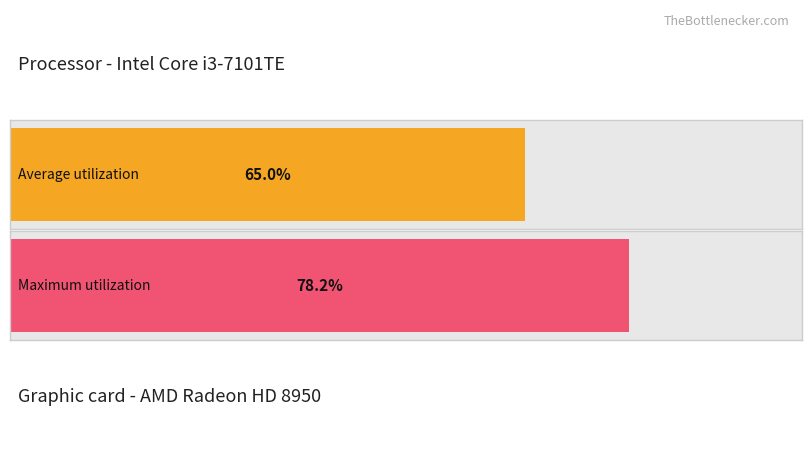

What are all the series names shown in the legend?

Average utilization, Maximum utilization